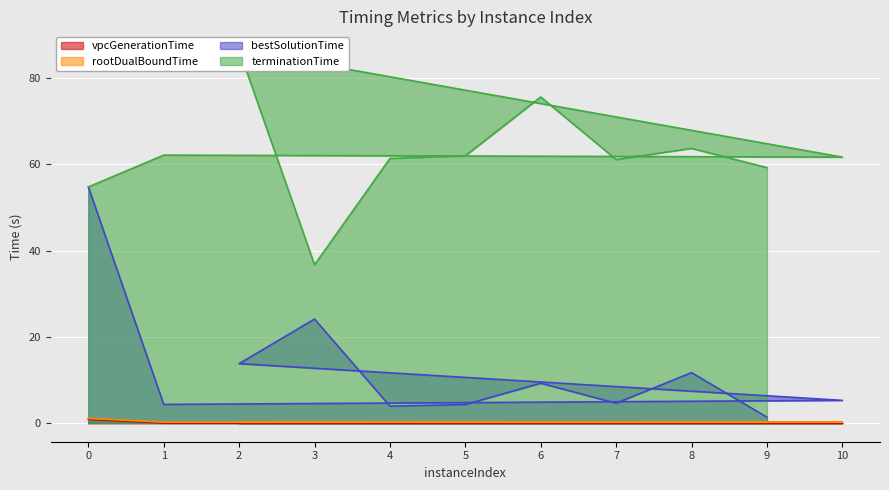

Reading left to right, extract all data points from this chart.

vpcGenerationTime: 0.9	0.0	0.0	0.0	0.0	0.0	0.0	0.0	0.0	0.0	0.0
rootDualBoundTime: 1.1	0.2	0.2	0.2	0.2	0.2	0.2	0.2	0.2	0.2	0.2
bestSolutionTime: 54.8	4.3	5.3	13.8	24.1	3.9	4.3	9.2	4.6	11.7	1.4
terminationTime: 54.8	62.1	61.7	86.5	36.7	61.4	62.0	75.6	61.1	63.7	59.2